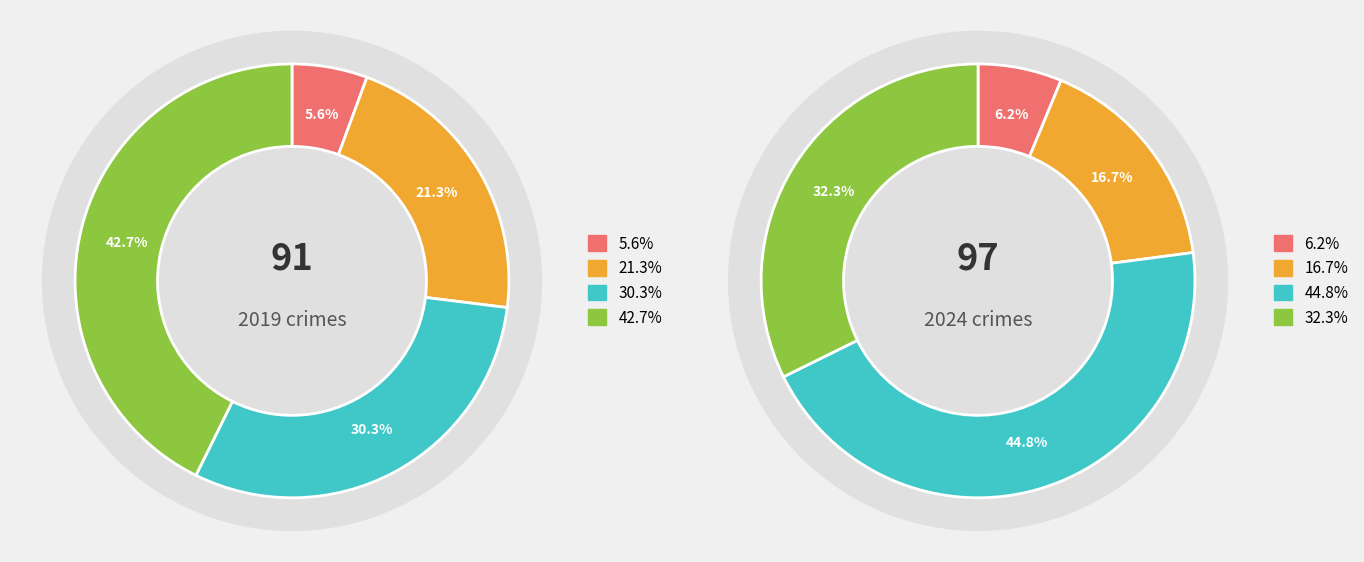

The values_2019 slice represents 6% of the pie. True or false?

True